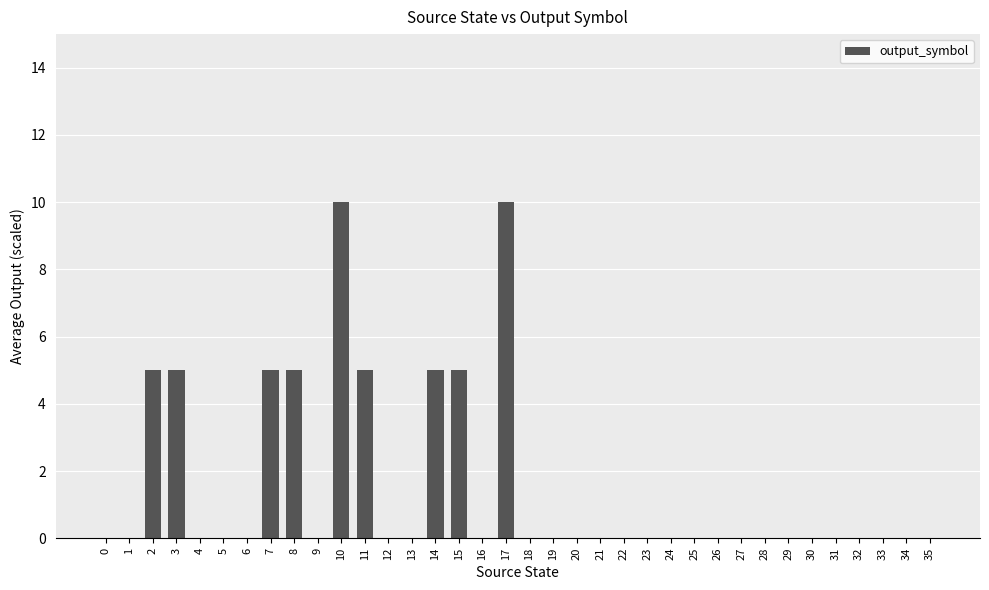

How many values are between 0 and 5?

34